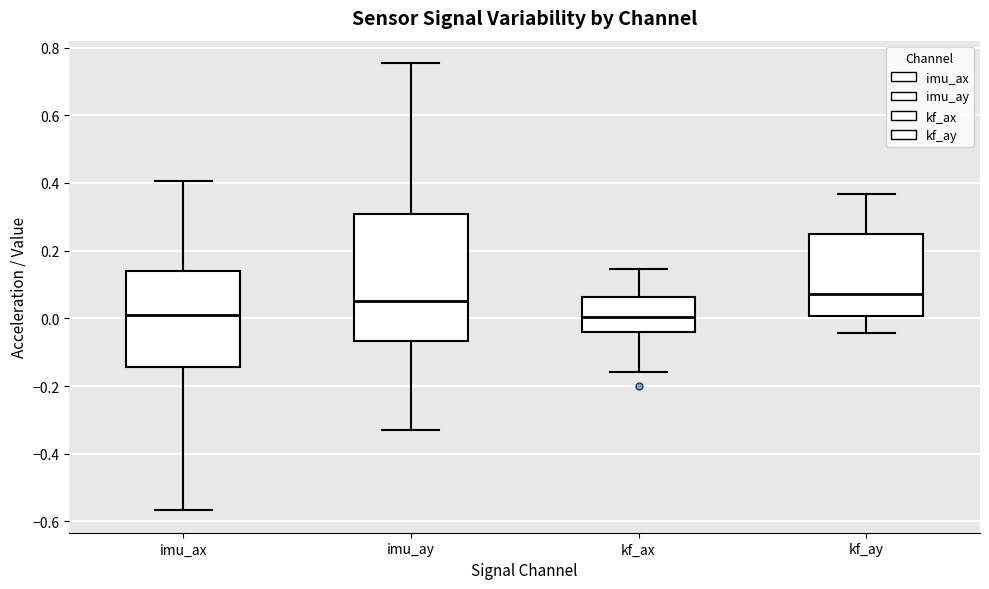

Reading left to right, read every box against the y-axis: the position of its median line, the range the box covers, and the ends of its whiskers. The values are not printed on the chart, so give them approximately, as read against the axis.

imu_ax: median 0.00, box -0.14 to 0.14, whiskers -0.56 to 0.40
imu_ay: median 0.06, box -0.06 to 0.30, whiskers -0.34 to 0.76
kf_ax: median 0.00, box -0.04 to 0.06, whiskers -0.16 to 0.14
kf_ay: median 0.08, box 0.00 to 0.26, whiskers -0.04 to 0.36